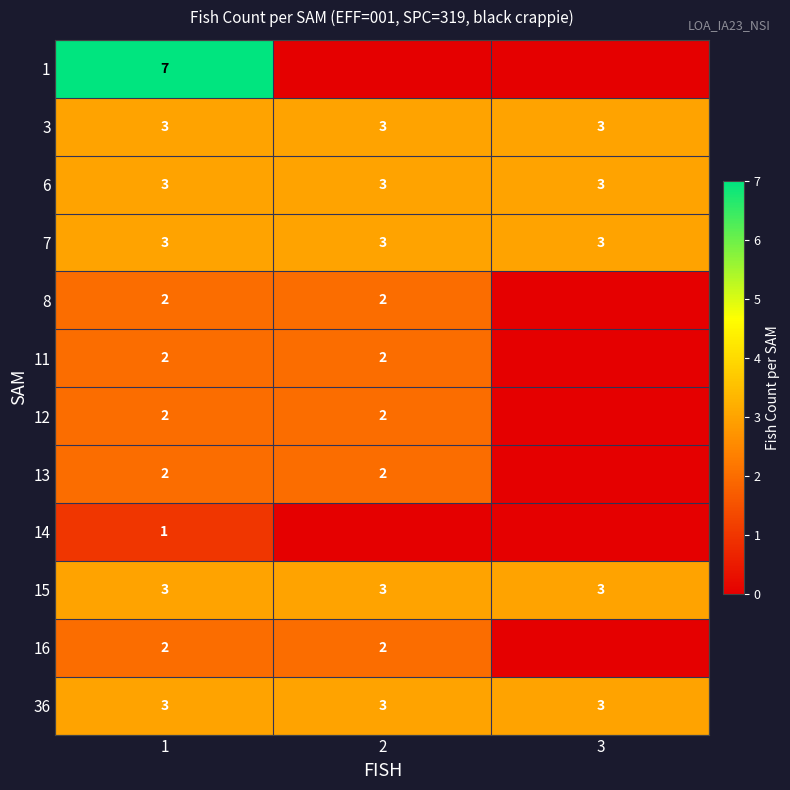

What is the sum of the 6 values at 3 and 1?

6